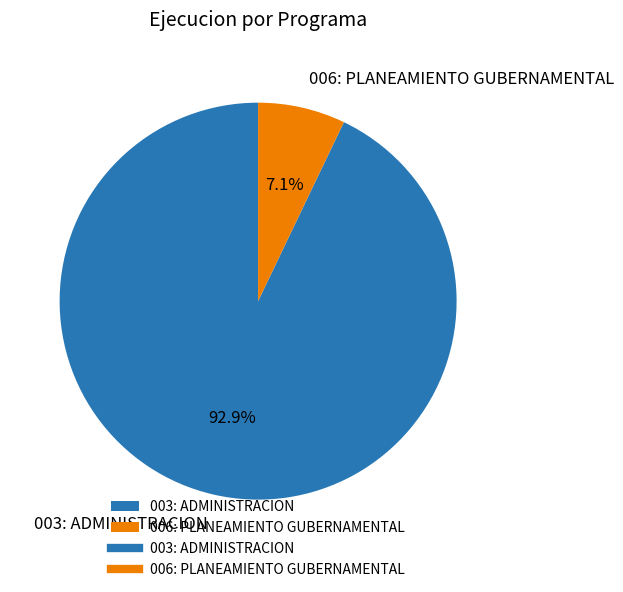

Which slice is the largest?

003: ADMINISTRACION